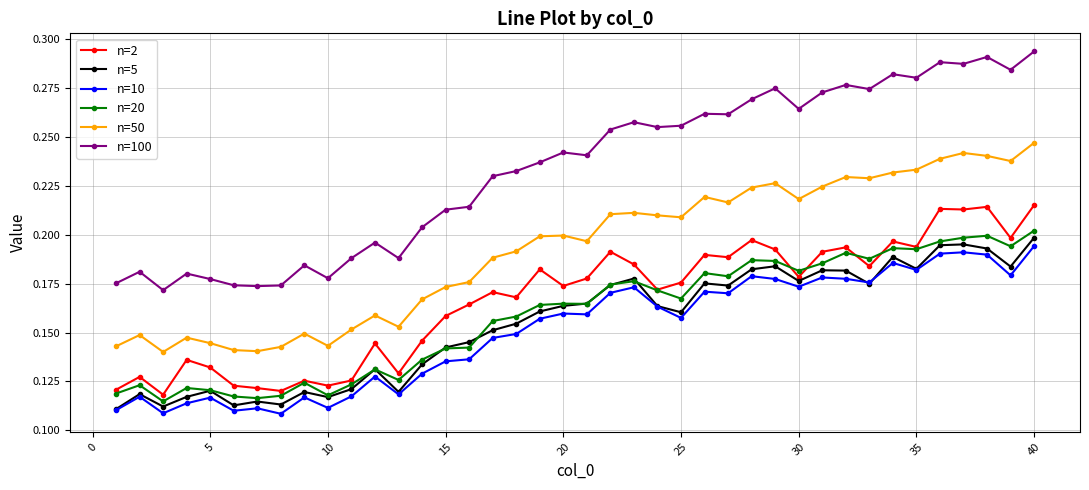

Which series has the largest total across all categories?

n=100